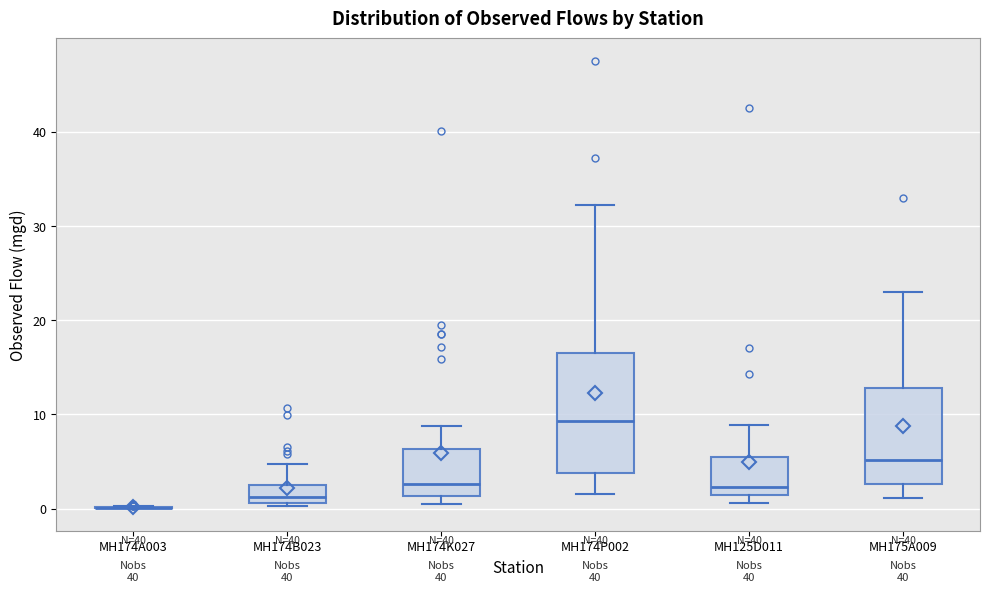

Where is the upper edge of the box for MH125D011 on the y-axis? The values are not printed on the chart, so give them approximately, as read against the axis.

5